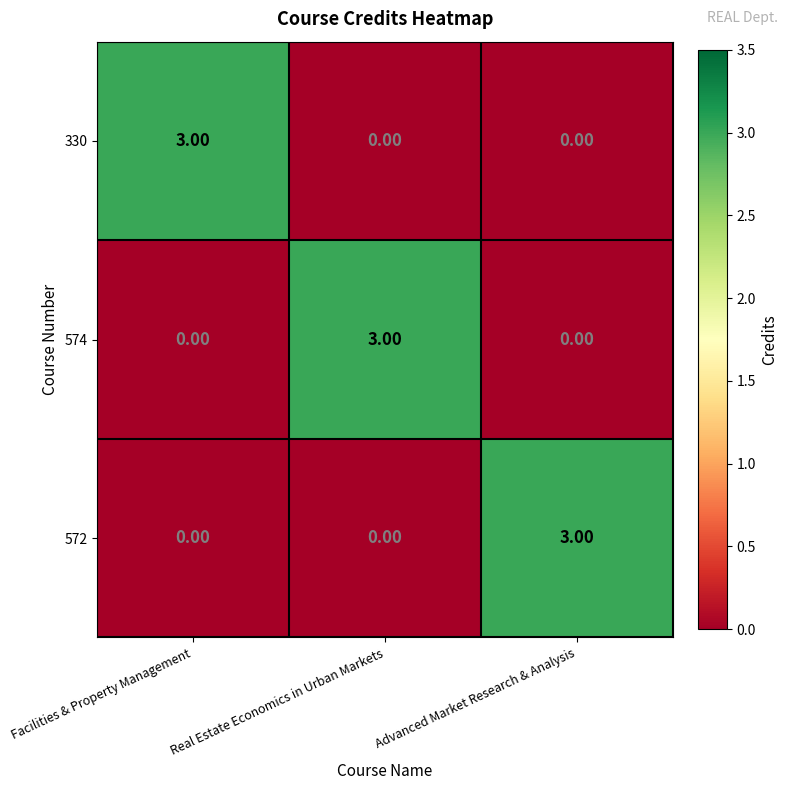

What is the spread (max minus min) of values at Advanced Market Research & Analysis?

3